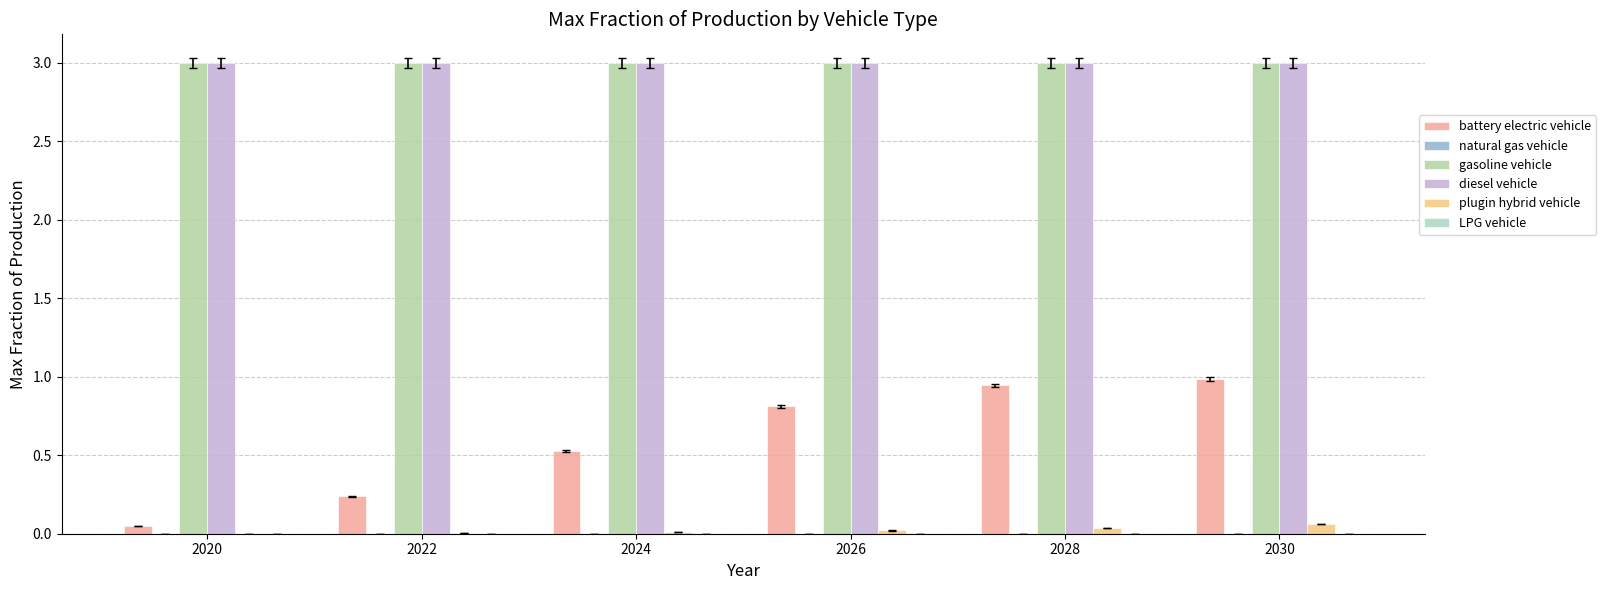

Are the bars horizontal?

No